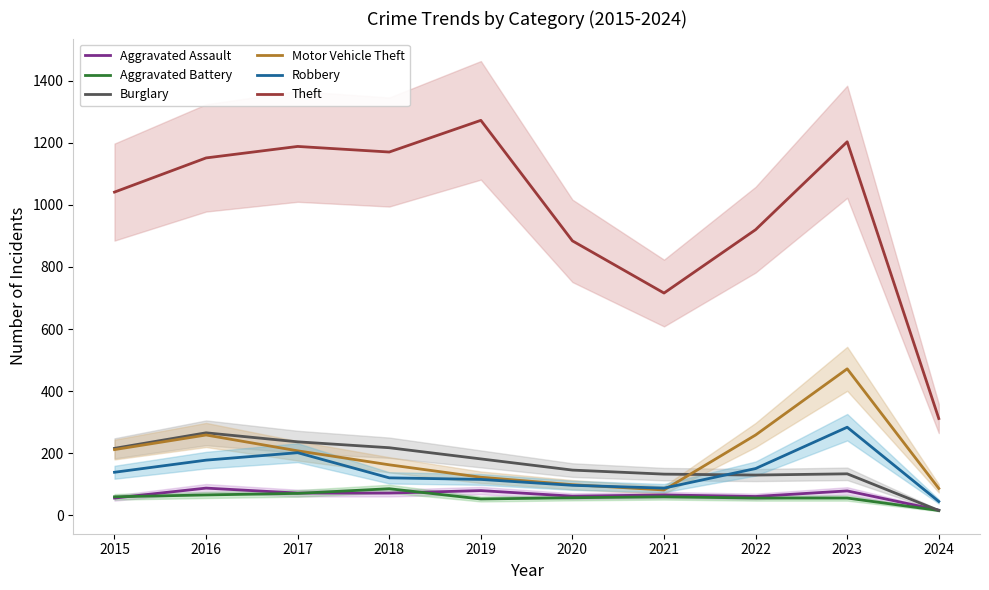

True or false: Motor Vehicle Theft and Theft cross at least once.

False